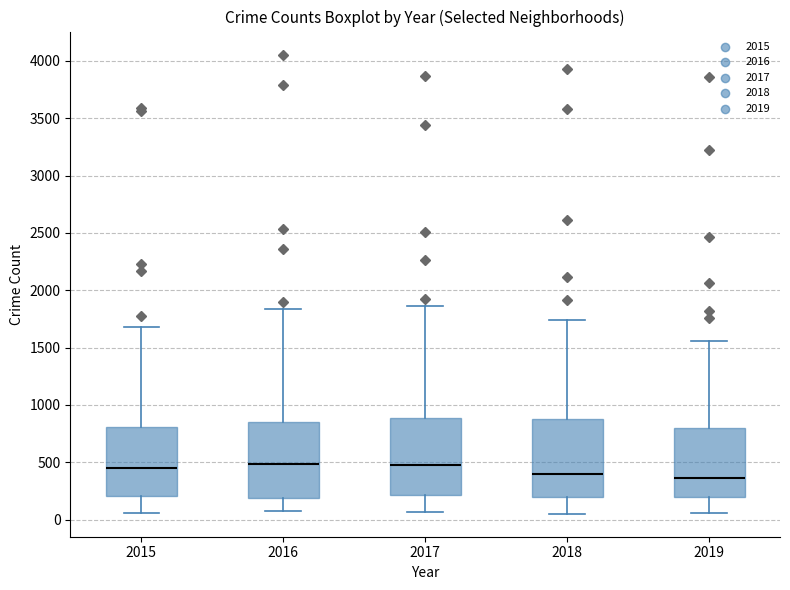

Reading left to right, transcribe this box plot: for each box, give where its median line is, the range the box spans, and where its two whiskers end, as read against the y-axis. The values are not printed on the chart, so give them approximately, as read against the axis.

2015: median 450, box 200 to 800, whiskers 50 to 1700
2016: median 500, box 200 to 850, whiskers 100 to 1850
2017: median 450, box 200 to 900, whiskers 50 to 1850
2018: median 400, box 200 to 850, whiskers 50 to 1750
2019: median 350, box 200 to 800, whiskers 50 to 1550